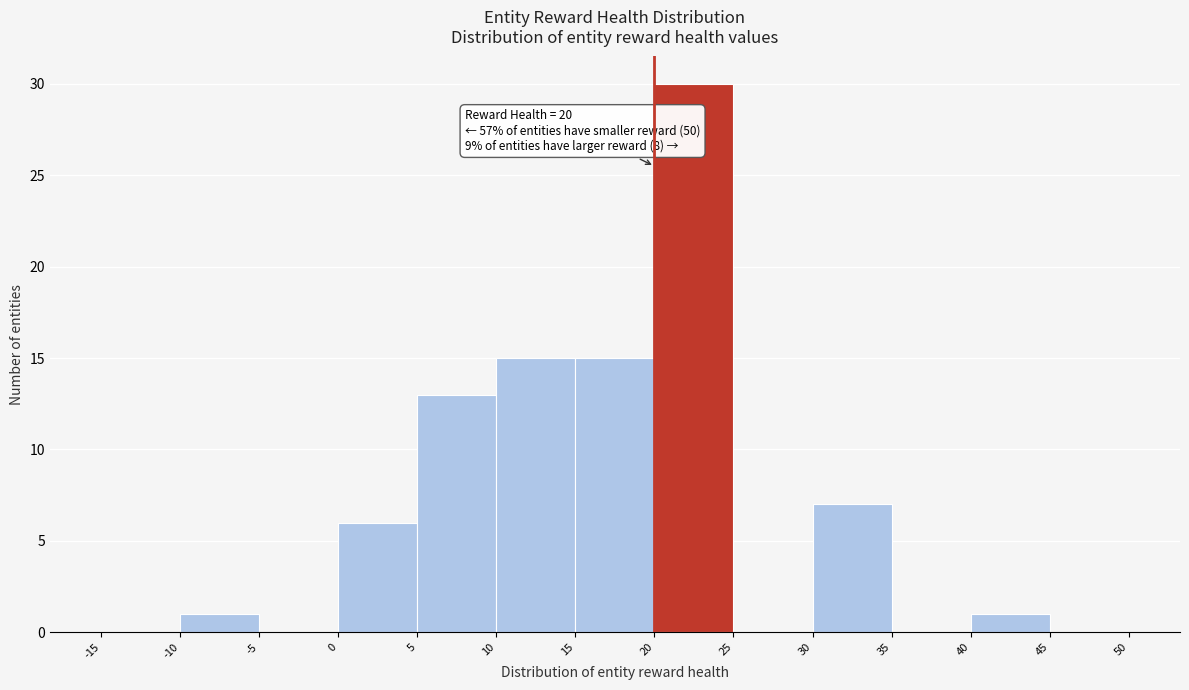

Which range on the x-axis has the tallest bar?

20 to 25